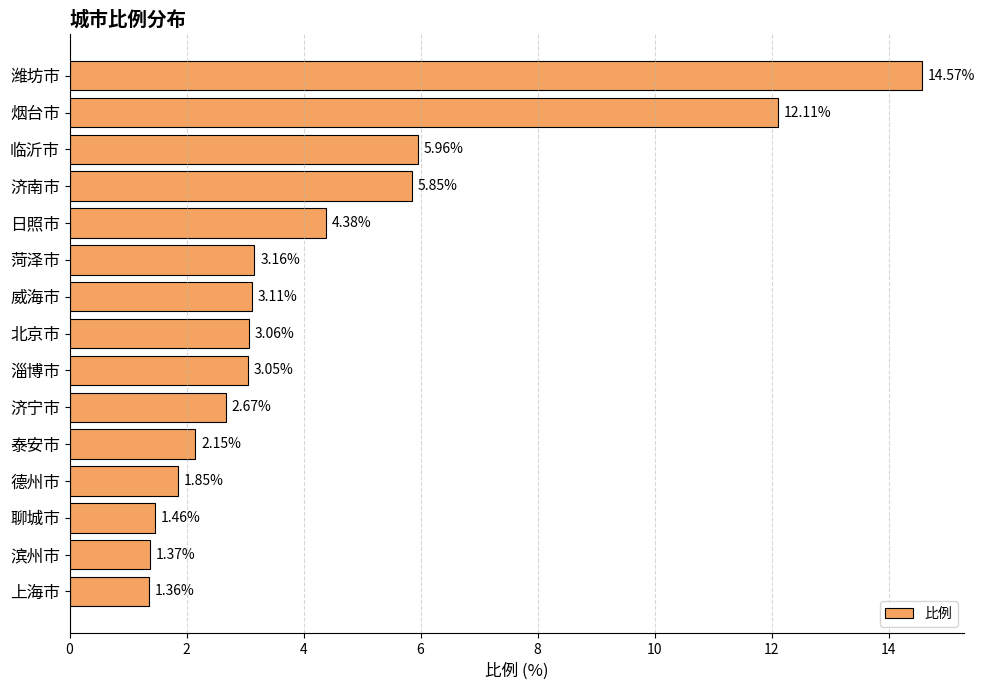

What is the greatest value displayed?

14.6